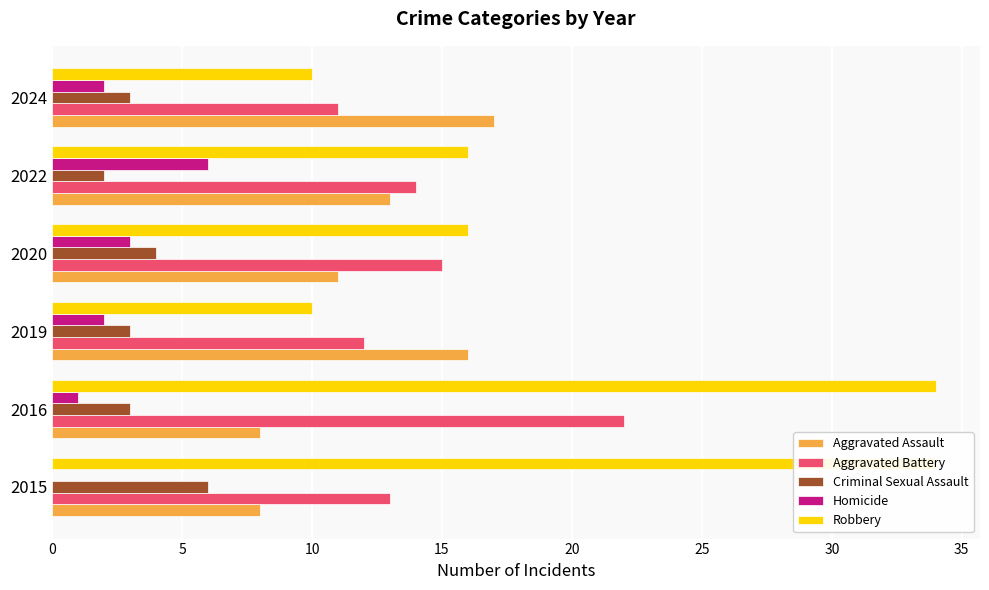

What are all the series names shown in the legend?

Aggravated Assault, Aggravated Battery, Criminal Sexual Assault, Homicide, Robbery